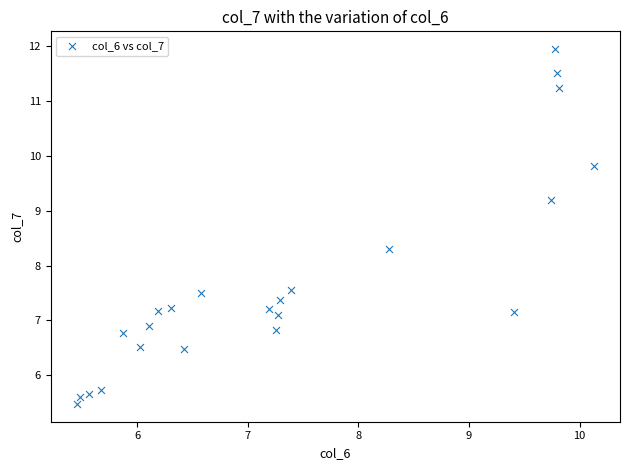

What is the range of X values (max minus min)?

4.7